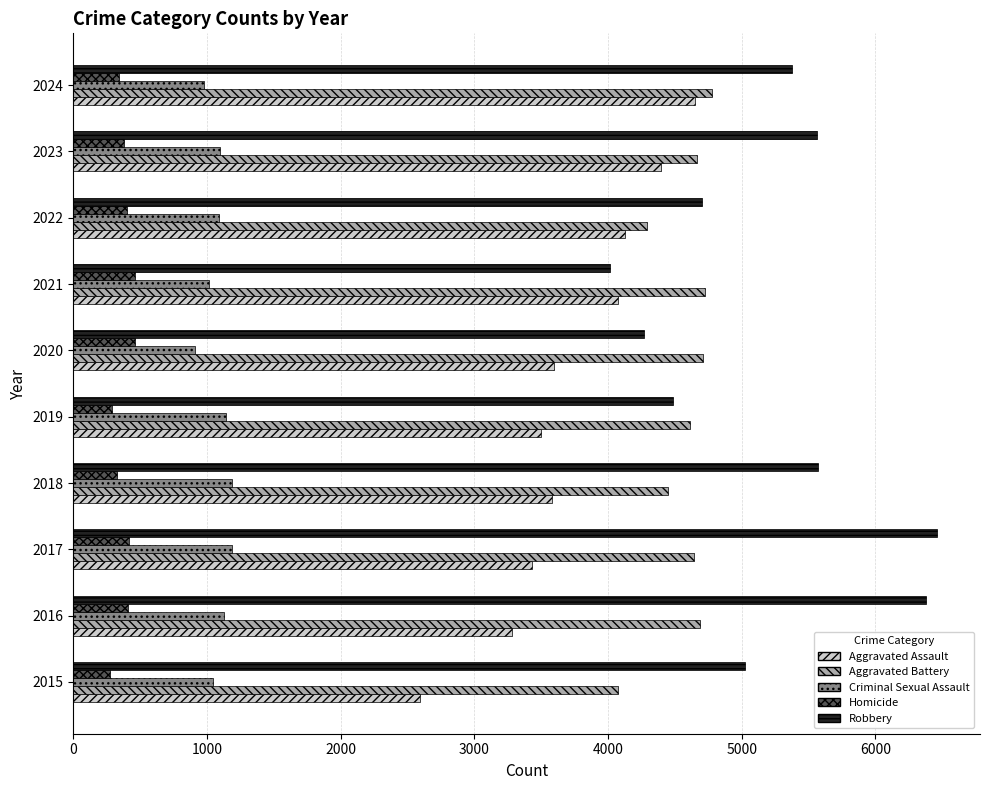

Which series has the largest range (max minus min)?

Robbery